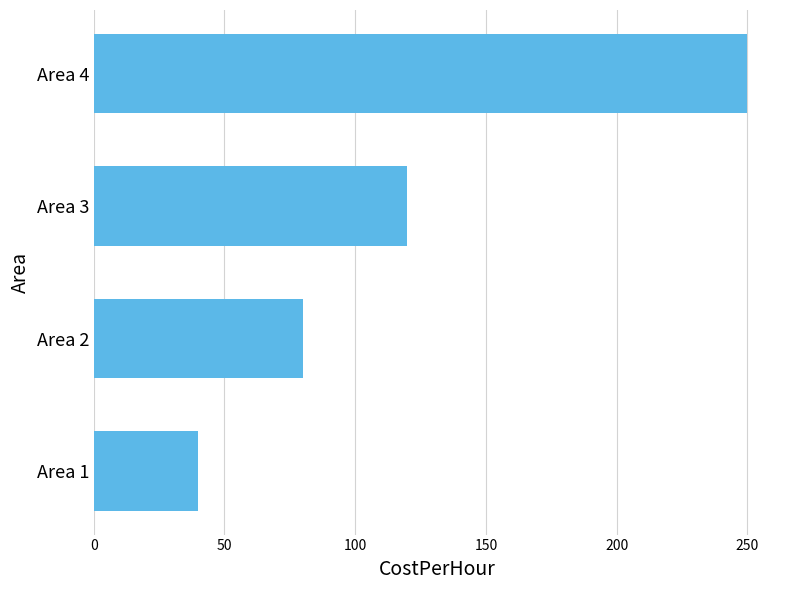

Rank the categories by value from highest to lowest.

Area 4, Area 3, Area 2, Area 1